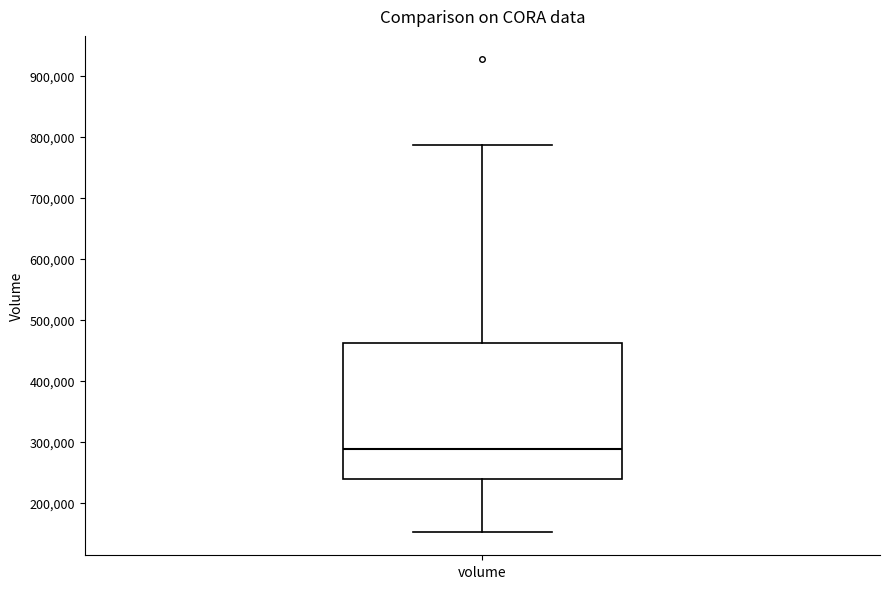

Transcribe this box plot: give where the median line is, the range the box spans, and where the two whiskers end, as read against the y-axis. The values are not printed on the chart, so give them approximately, as read against the axis.

median 290000, box 240000 to 460000, whiskers 150000 to 790000